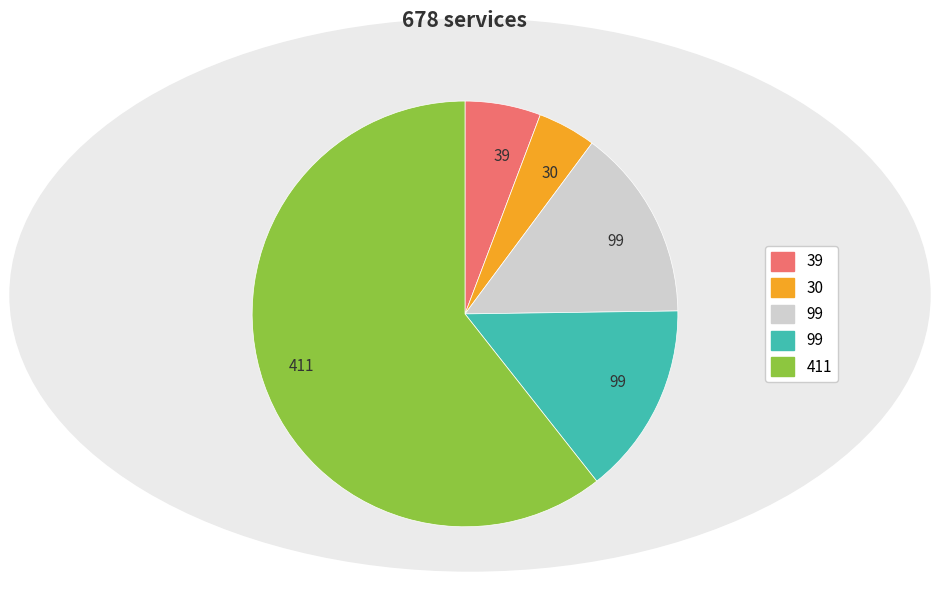

Does any single category account for the majority?

Yes